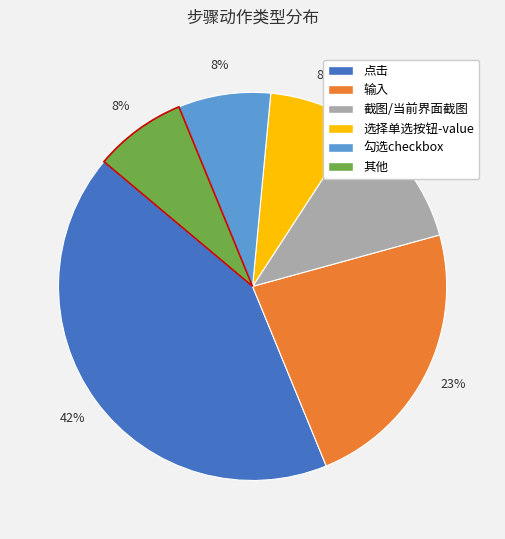

To the nearest percent, what is the average slice percentage?

17%